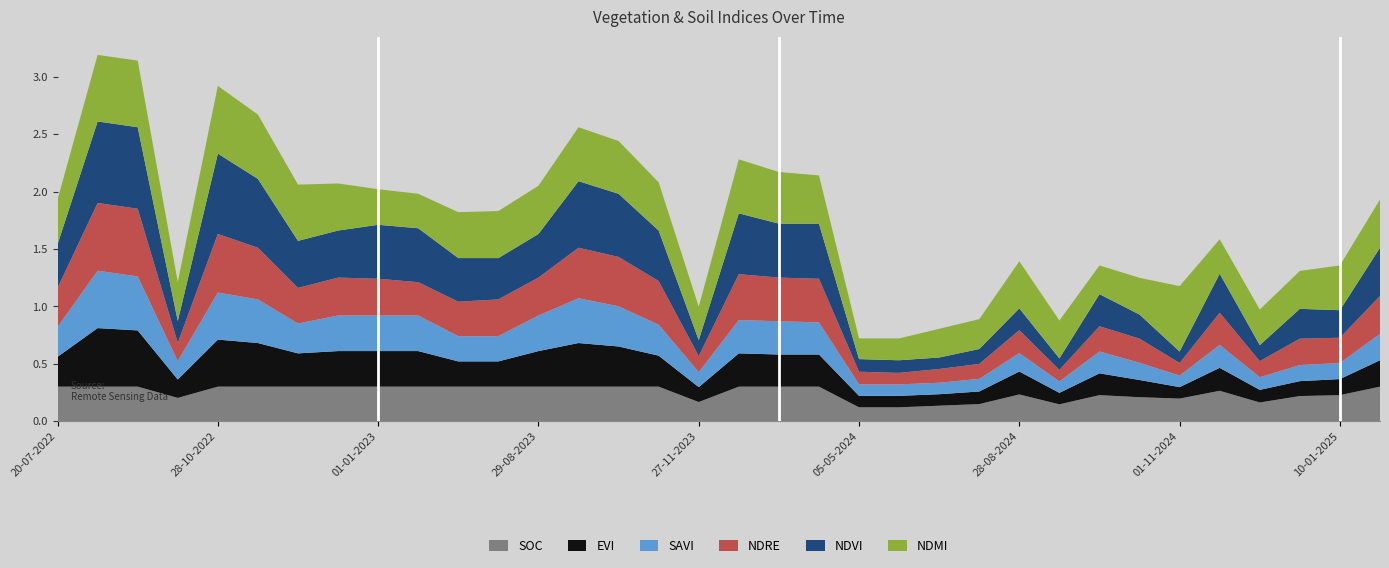

Reading left to right, transcribe all the data shown in this chart.

soc: 20-07-2022=0.3	03-09-2022=0.3	23-09-2022=0.3	08-10-2022=0.2	28-10-2022=0.3	12-11-2022=0.3	27-11-2022=0.3	12-12-2022=0.3	01-01-2023=0.3	11-01-2023=0.3	20-06-2023=0.3	10-07-2023=0.3	29-08-2023=0.3	13-10-2023=0.3	28-10-2023=0.3	12-11-2023=0.3	27-11-2023=0.2	12-12-2023=0.3	01-01-2024=0.3	11-01-2024=0.3	05-05-2024=0.1	30-05-2024=0.1	14-06-2024=0.1	24-06-2024=0.1	28-08-2024=0.2	12-09-2024=0.1	27-09-2024=0.2	12-10-2024=0.2	01-11-2024=0.2	11-11-2024=0.3	11-12-2024=0.2	31-12-2024=0.2	10-01-2025=0.2	30-01-2025=0.3
evi: 20-07-2022=0.3	03-09-2022=0.5	23-09-2022=0.5	08-10-2022=0.2	28-10-2022=0.4	12-11-2022=0.4	27-11-2022=0.3	12-12-2022=0.3	01-01-2023=0.3	11-01-2023=0.3	20-06-2023=0.2	10-07-2023=0.2	29-08-2023=0.3	13-10-2023=0.4	28-10-2023=0.3	12-11-2023=0.3	27-11-2023=0.1	12-12-2023=0.3	01-01-2024=0.3	11-01-2024=0.3	05-05-2024=0.1	30-05-2024=0.1	14-06-2024=0.1	24-06-2024=0.1	28-08-2024=0.2	12-09-2024=0.1	27-09-2024=0.2	12-10-2024=0.1	01-11-2024=0.1	11-11-2024=0.2	11-12-2024=0.1	31-12-2024=0.1	10-01-2025=0.1	30-01-2025=0.2
savi: 20-07-2022=0.3	03-09-2022=0.5	23-09-2022=0.5	08-10-2022=0.2	28-10-2022=0.4	12-11-2022=0.4	27-11-2022=0.3	12-12-2022=0.3	01-01-2023=0.3	11-01-2023=0.3	20-06-2023=0.2	10-07-2023=0.2	29-08-2023=0.3	13-10-2023=0.4	28-10-2023=0.3	12-11-2023=0.3	27-11-2023=0.1	12-12-2023=0.3	01-01-2024=0.3	11-01-2024=0.3	05-05-2024=0.1	30-05-2024=0.1	14-06-2024=0.1	24-06-2024=0.1	28-08-2024=0.2	12-09-2024=0.1	27-09-2024=0.2	12-10-2024=0.1	01-11-2024=0.1	11-11-2024=0.2	11-12-2024=0.1	31-12-2024=0.1	10-01-2025=0.1	30-01-2025=0.2
ndre: 20-07-2022=0.3	03-09-2022=0.6	23-09-2022=0.6	08-10-2022=0.2	28-10-2022=0.5	12-11-2022=0.5	27-11-2022=0.3	12-12-2022=0.3	01-01-2023=0.3	11-01-2023=0.3	20-06-2023=0.3	10-07-2023=0.3	29-08-2023=0.3	13-10-2023=0.4	28-10-2023=0.4	12-11-2023=0.4	27-11-2023=0.1	12-12-2023=0.4	01-01-2024=0.4	11-01-2024=0.4	05-05-2024=0.1	30-05-2024=0.1	14-06-2024=0.1	24-06-2024=0.1	28-08-2024=0.2	12-09-2024=0.1	27-09-2024=0.2	12-10-2024=0.2	01-11-2024=0.1	11-11-2024=0.3	11-12-2024=0.1	31-12-2024=0.2	10-01-2025=0.2	30-01-2025=0.3
ndvi: 20-07-2022=0.4	03-09-2022=0.7	23-09-2022=0.7	08-10-2022=0.2	28-10-2022=0.7	12-11-2022=0.6	27-11-2022=0.4	12-12-2022=0.4	01-01-2023=0.5	11-01-2023=0.5	20-06-2023=0.4	10-07-2023=0.4	29-08-2023=0.4	13-10-2023=0.6	28-10-2023=0.6	12-11-2023=0.4	27-11-2023=0.1	12-12-2023=0.5	01-01-2024=0.5	11-01-2024=0.5	05-05-2024=0.1	30-05-2024=0.1	14-06-2024=0.1	24-06-2024=0.1	28-08-2024=0.2	12-09-2024=0.1	27-09-2024=0.3	12-10-2024=0.2	01-11-2024=0.1	11-11-2024=0.3	11-12-2024=0.1	31-12-2024=0.3	10-01-2025=0.2	30-01-2025=0.4
ndmi: 20-07-2022=0.4	03-09-2022=0.6	23-09-2022=0.6	08-10-2022=0.3	28-10-2022=0.6	12-11-2022=0.6	27-11-2022=0.5	12-12-2022=0.4	01-01-2023=0.3	11-01-2023=0.3	20-06-2023=0.4	10-07-2023=0.4	29-08-2023=0.4	13-10-2023=0.5	28-10-2023=0.5	12-11-2023=0.4	27-11-2023=0.3	12-12-2023=0.5	01-01-2024=0.5	11-01-2024=0.4	05-05-2024=0.2	30-05-2024=0.2	14-06-2024=0.2	24-06-2024=0.3	28-08-2024=0.4	12-09-2024=0.3	27-09-2024=0.2	12-10-2024=0.3	01-11-2024=0.6	11-11-2024=0.3	11-12-2024=0.3	31-12-2024=0.3	10-01-2025=0.4	30-01-2025=0.4